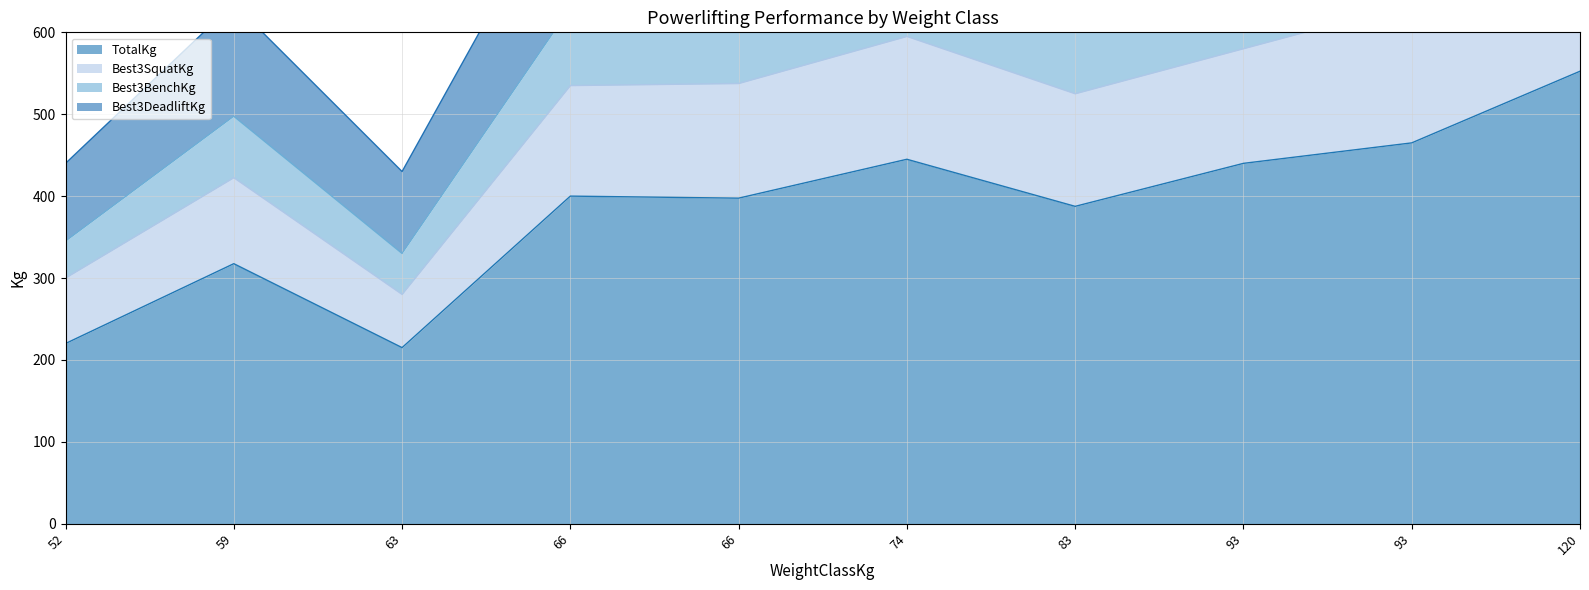

The Best3DeadliftKg series shows 291.1 at 63. True or false?

False